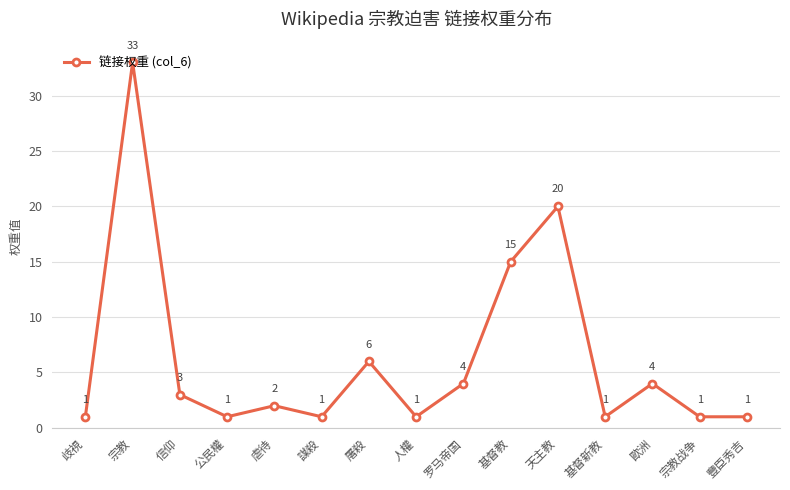

How many lines are shown in the chart?

1